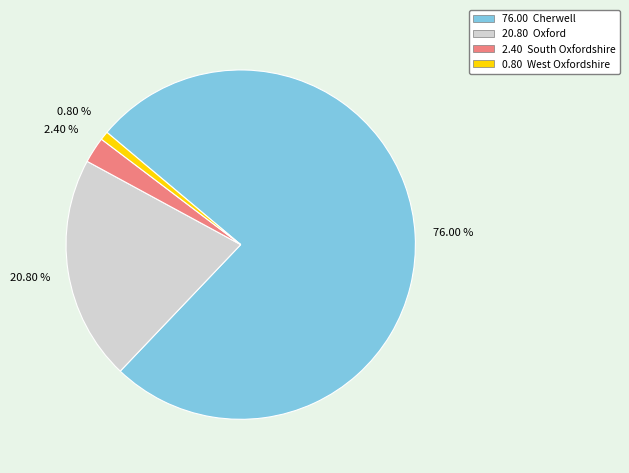

How many slices are in this pie chart?

4